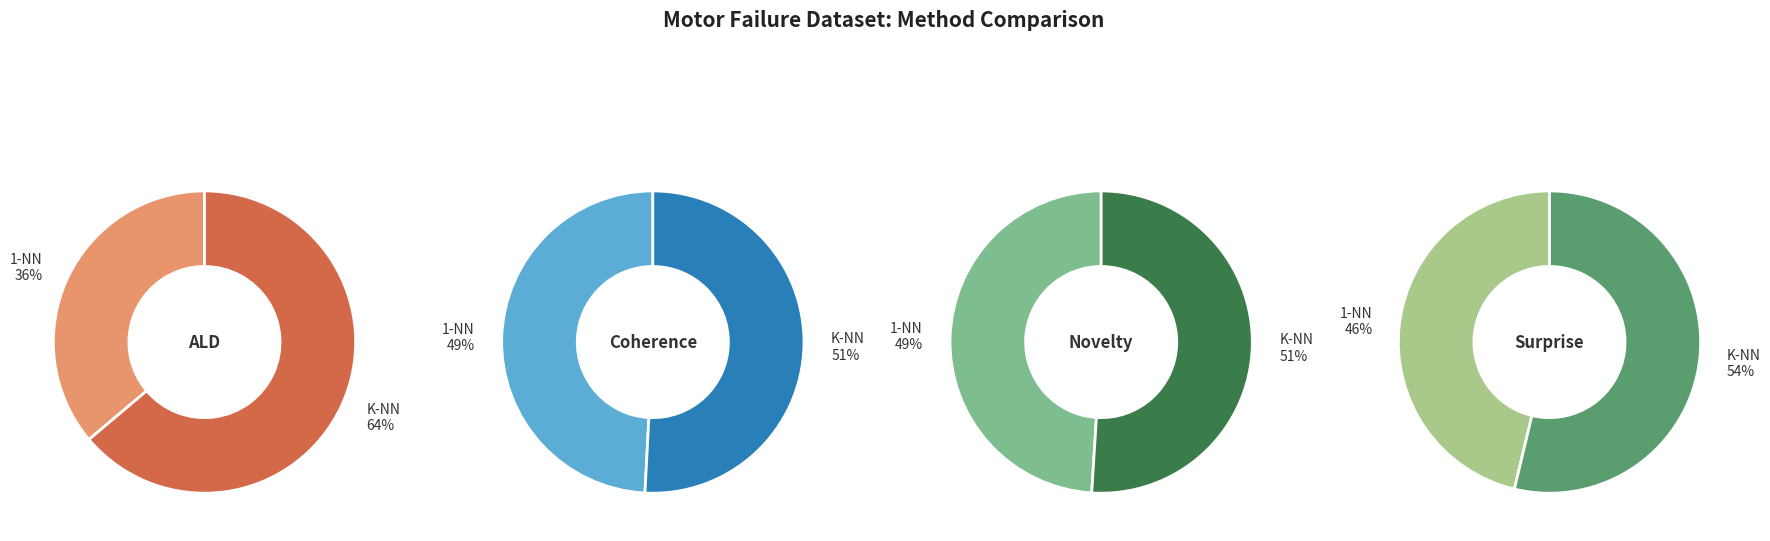

To the nearest percent, what is the average slice percentage?

50%